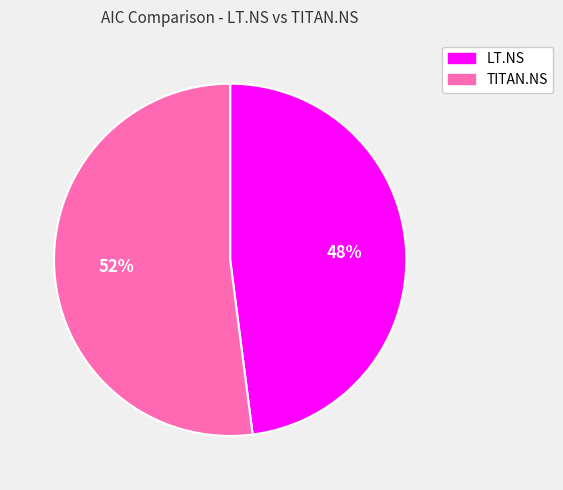

Is it true that TITAN.NS is 64% of the pie?

False